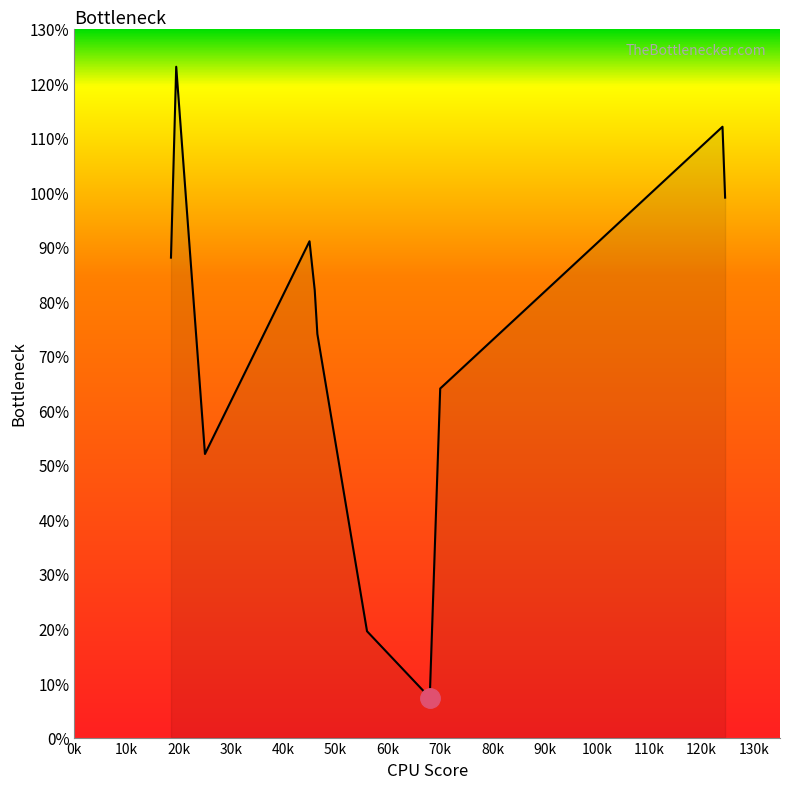

What is the minimum value shown in the chart?

7.3